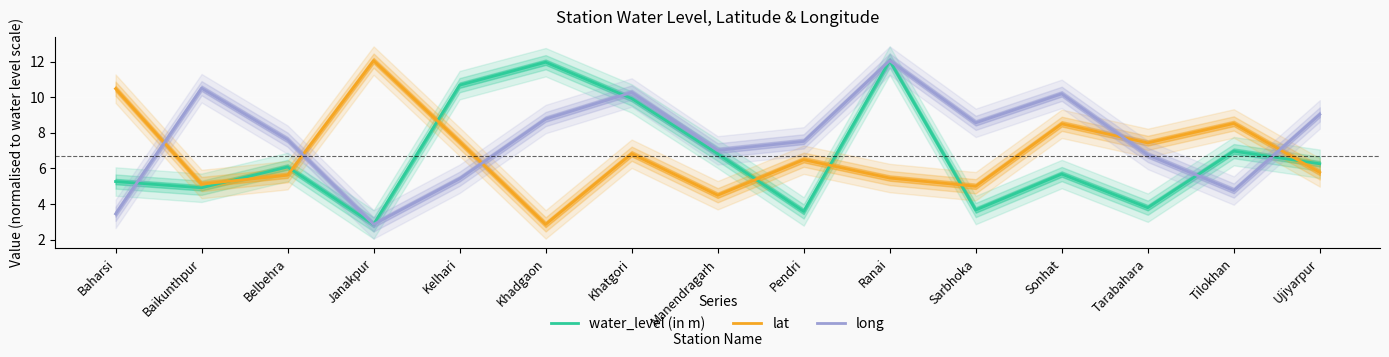

At how many categories does at least one series exceed 6?

15